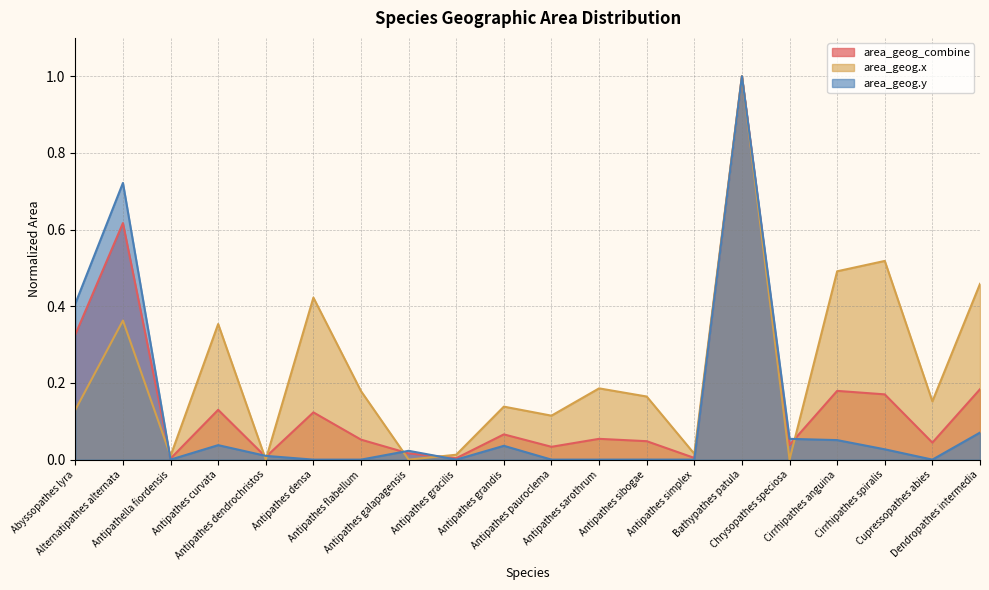

List the series in order of their overall mean, lowest first.

area_geog.y, area_geog_combine, area_geog.x